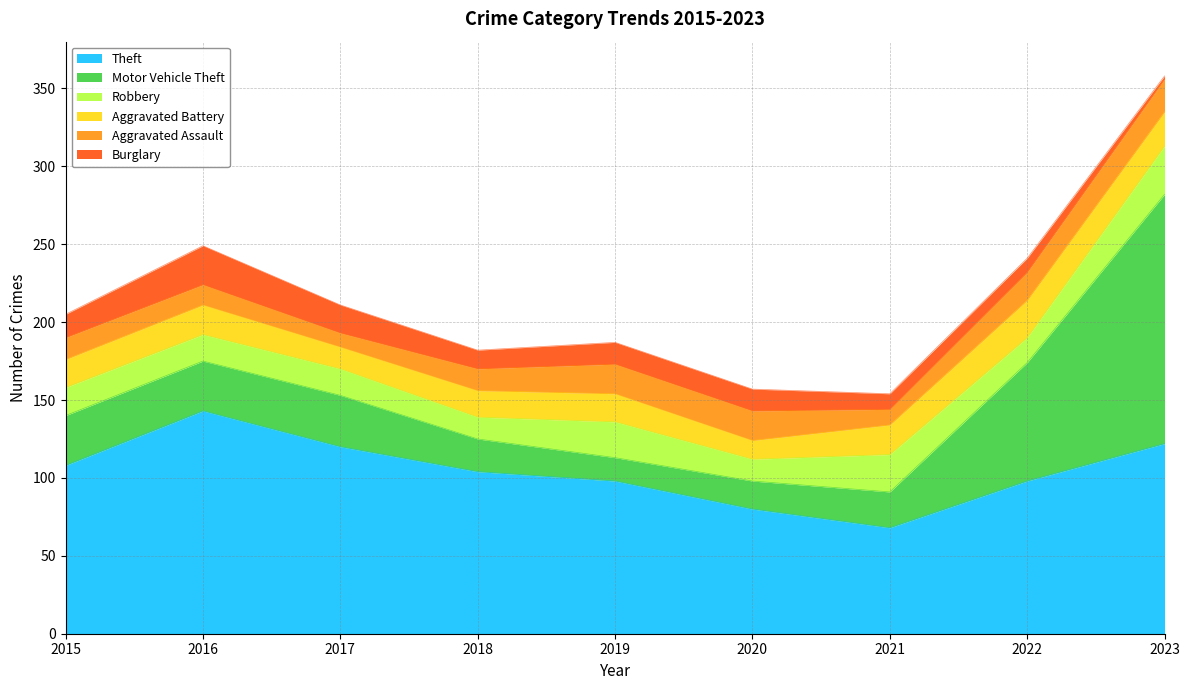

Between 2015 and 2018, which series saw the biggest shift?

Motor Vehicle Theft